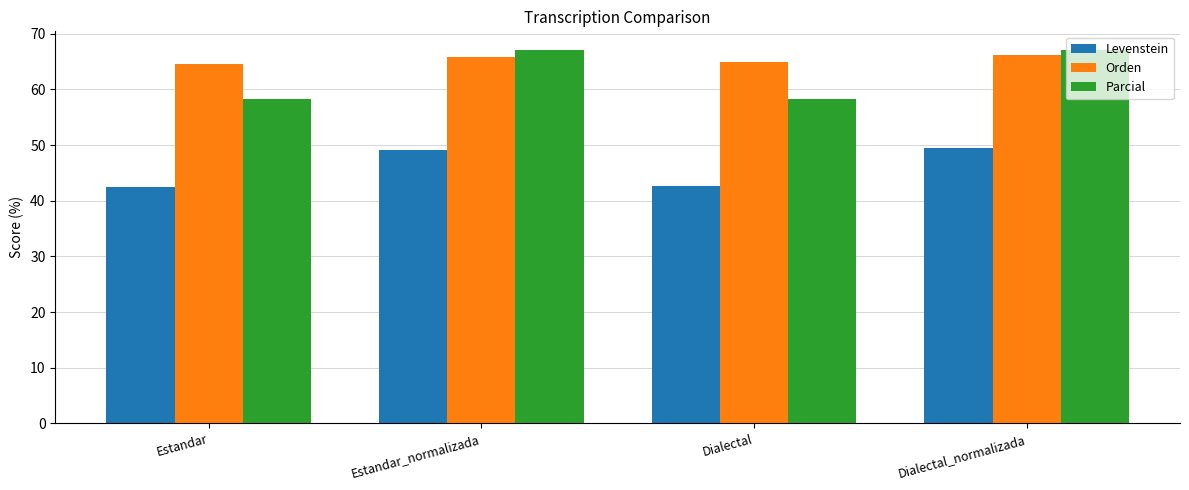

What value does the Parcial series have at Estandar_normalizada?

67.1